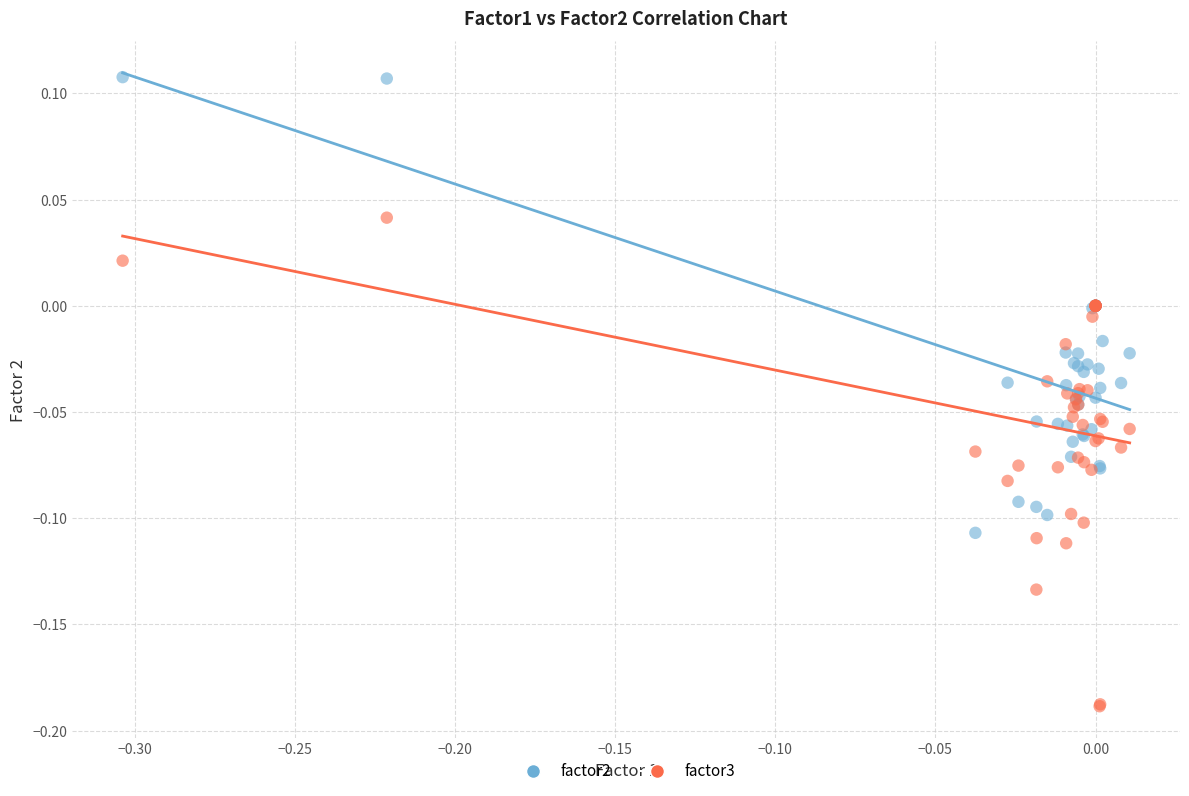

Which series reaches the minimum Y coordinate?

factor3